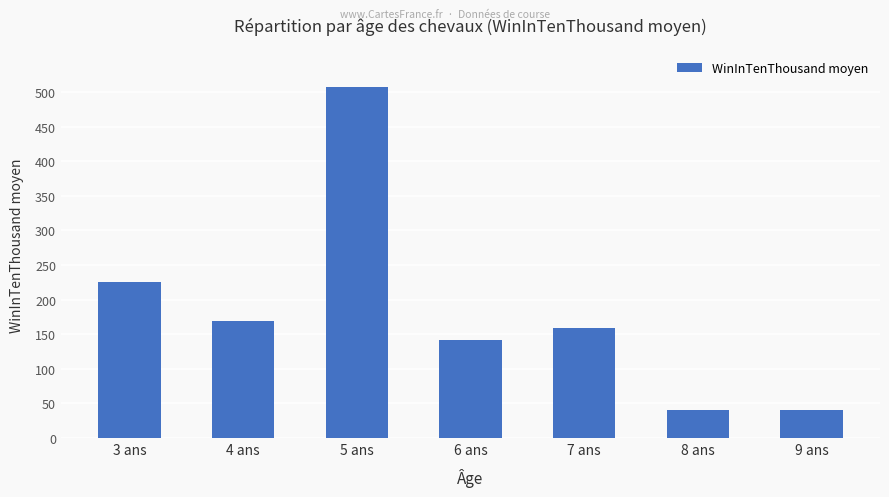

The chart shows a value of 225 at 3 ans. True or false?

True